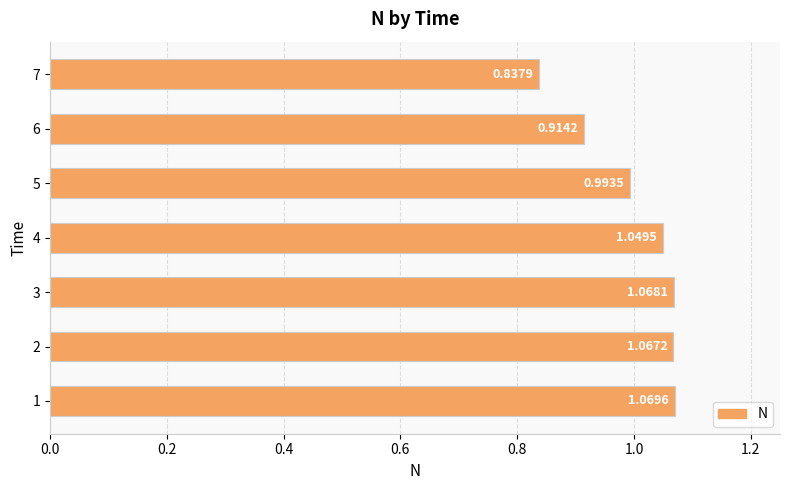

Between 4 and 5, which is larger?

4